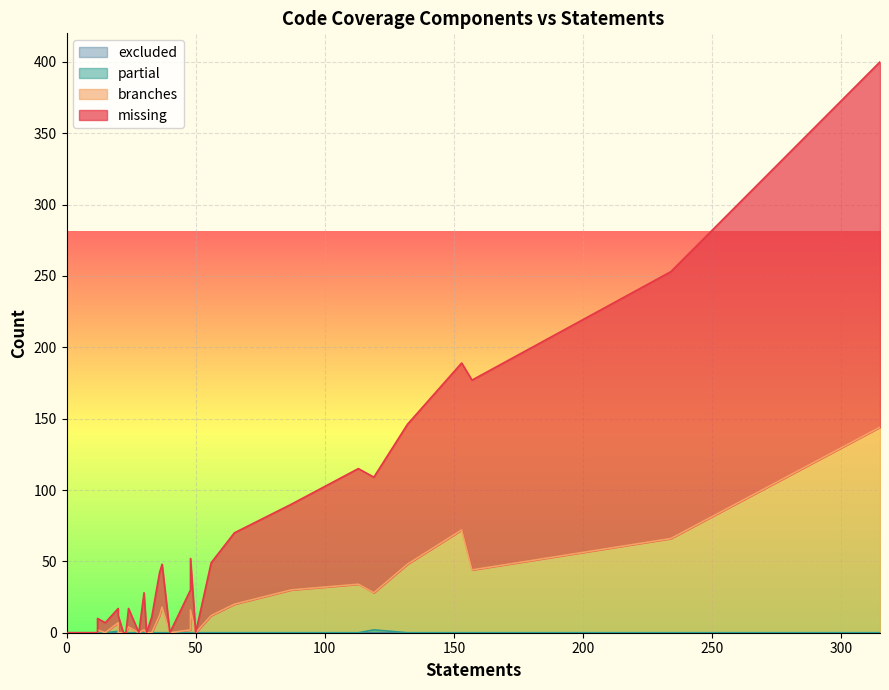

True or false: branches and excluded intersect in this chart.

False